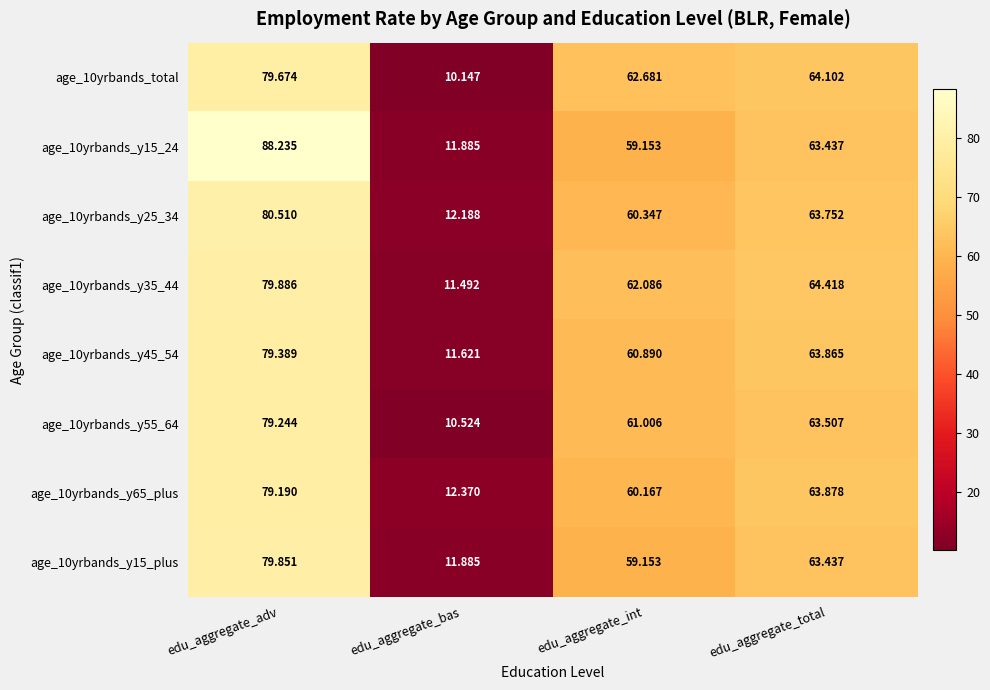

How many categories are shown in the chart?

4